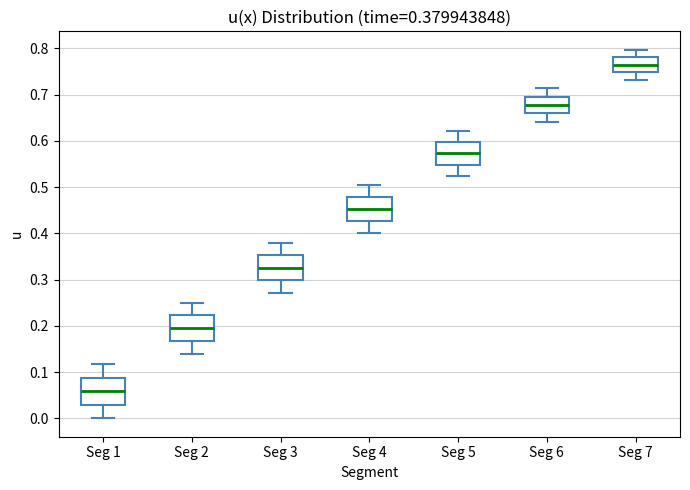

Which box's median line is the highest?

Seg 7